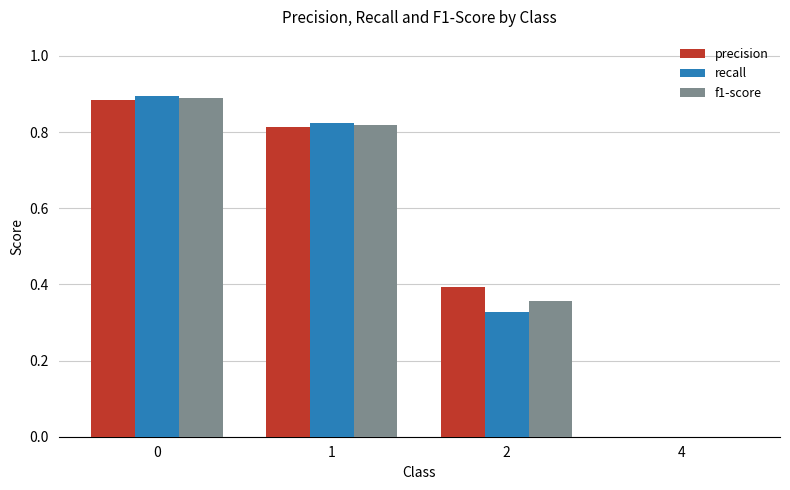

True or false: precision has a value of 0.6 at 0.

False